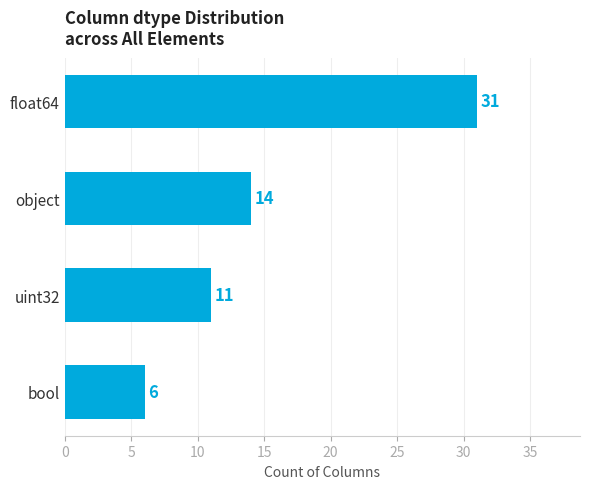

True or false: the data shows 12 at float64.

False